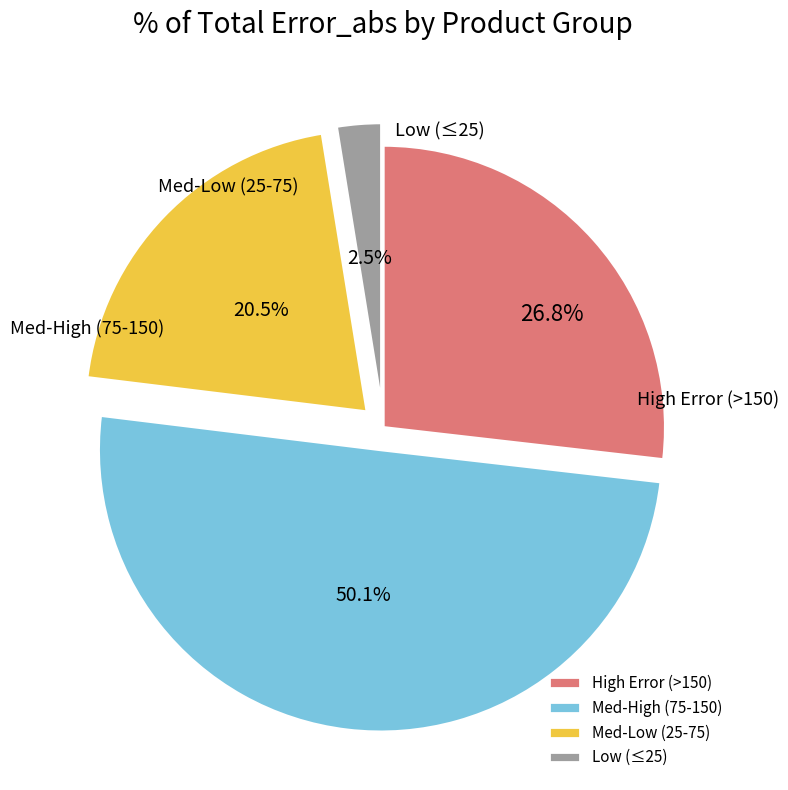

Combined, do Med-Low (25-75) and High Error (>150) account for over 50%?

No